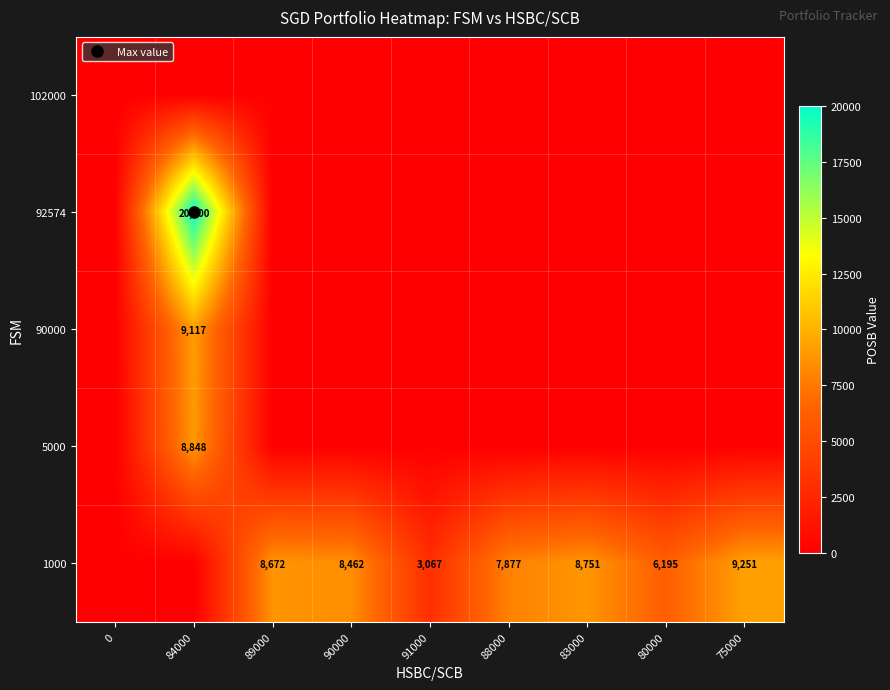

What is the difference between the highest and lowest values at 83000?

8751